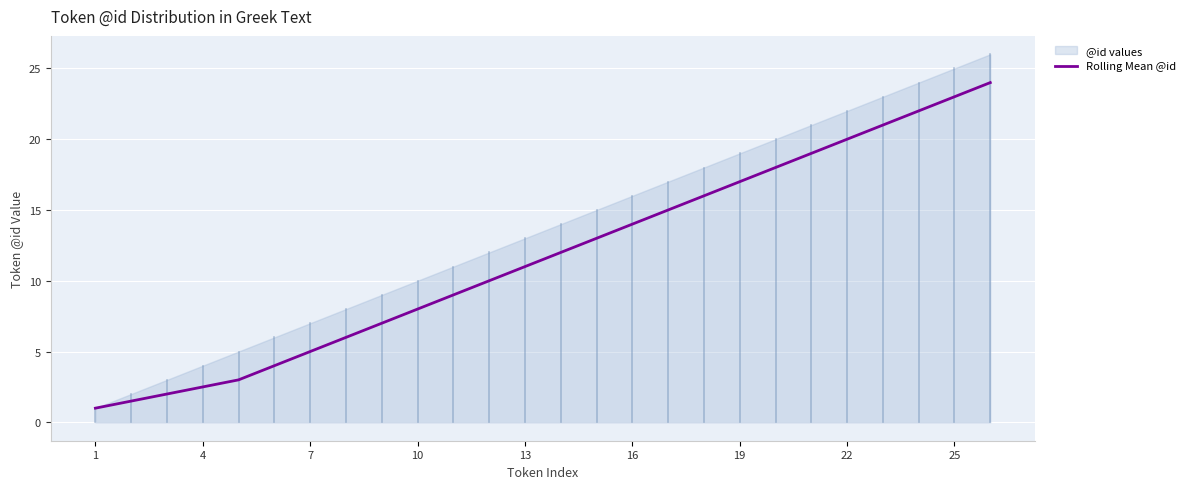

What is the average value?

11.7